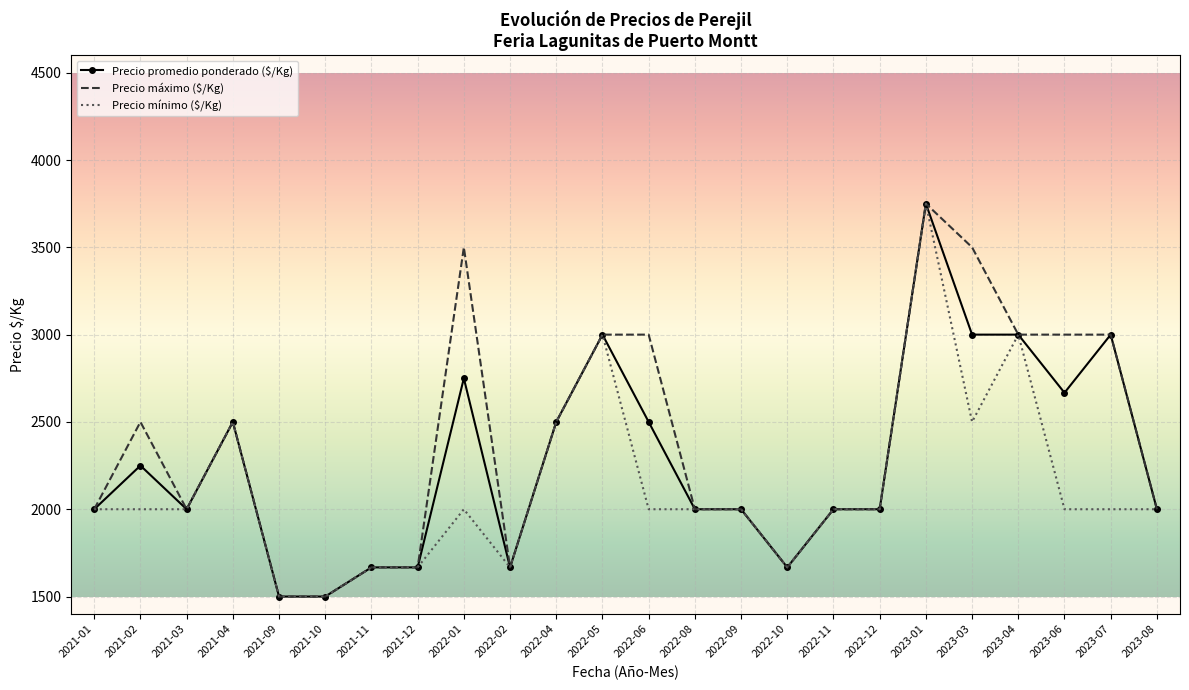

At which category is the sum across all series the highest?

2023-01